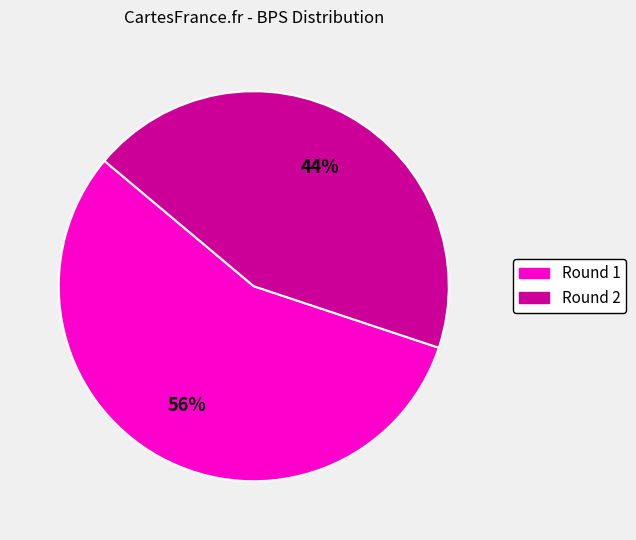

To the nearest percent, what is the difference between the largest and smallest slice percentages?

12%